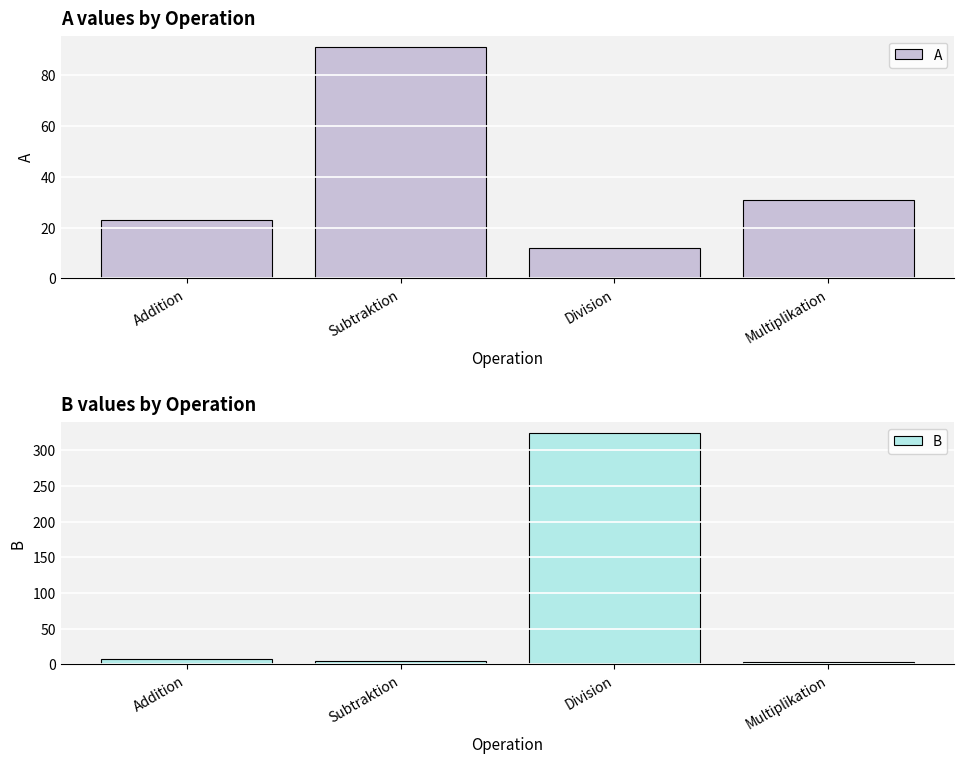

Rank the categories by B value from highest to lowest.

Division, Addition, Subtraktion, Multiplikation